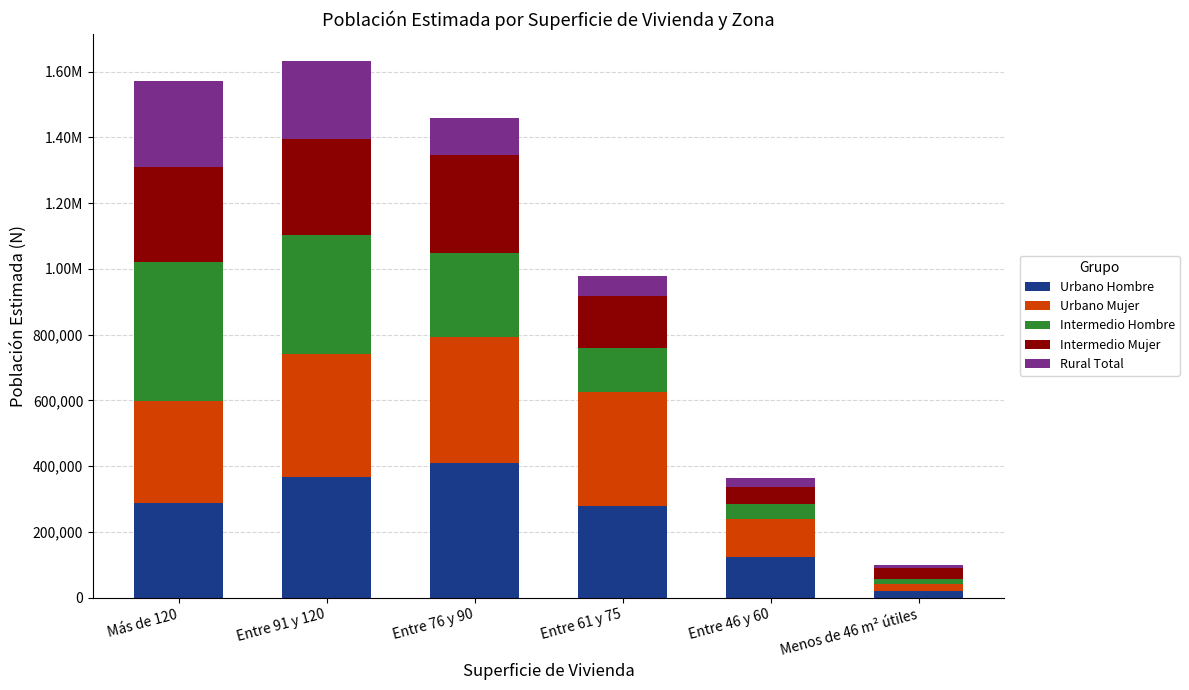

Are the bars horizontal?

No